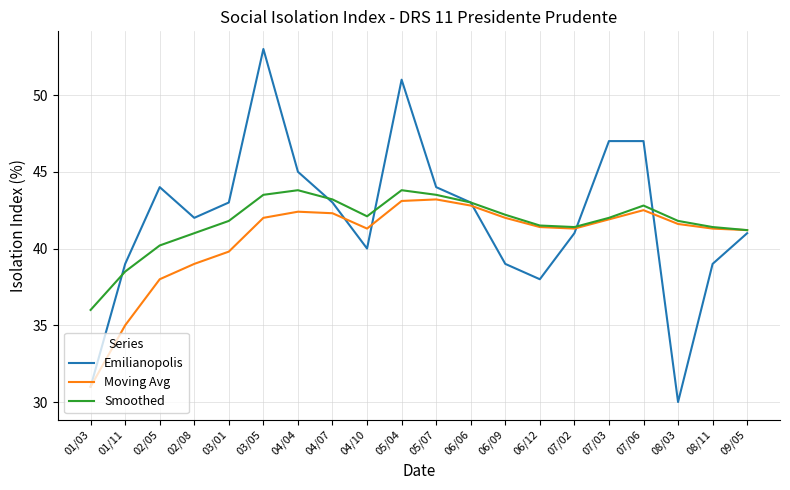

What position from the left is 07/03?

16